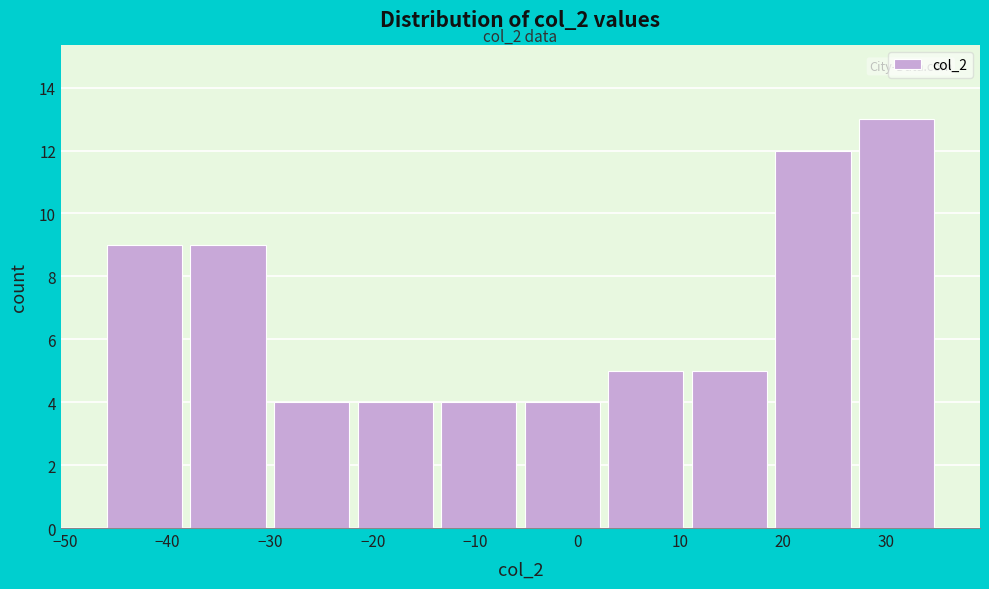

Over which range of the x-axis is the bar tallest?

27 to 35